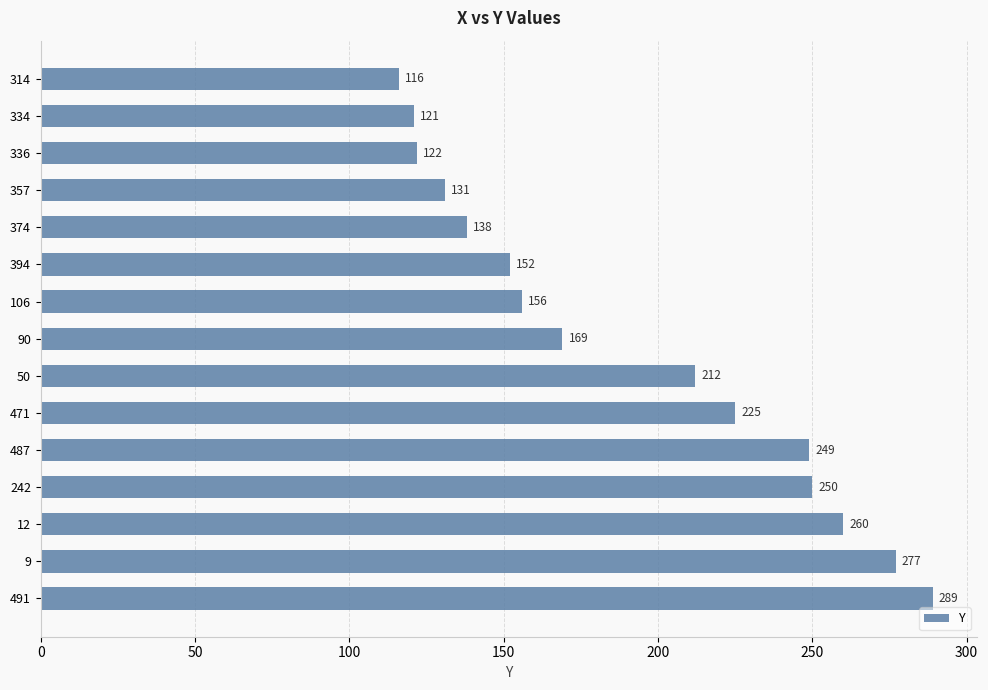

How many data points does each series have?

15